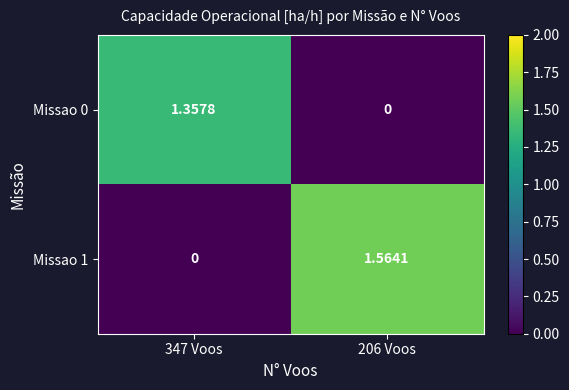

Between 347 Voos and 206 Voos, which series saw the biggest shift?

Missao 1